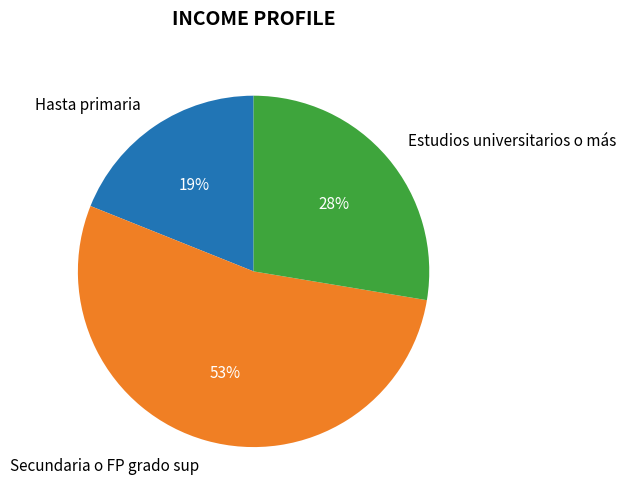

The Secundaria o FP grado sup slice represents 53% of the pie. True or false?

True